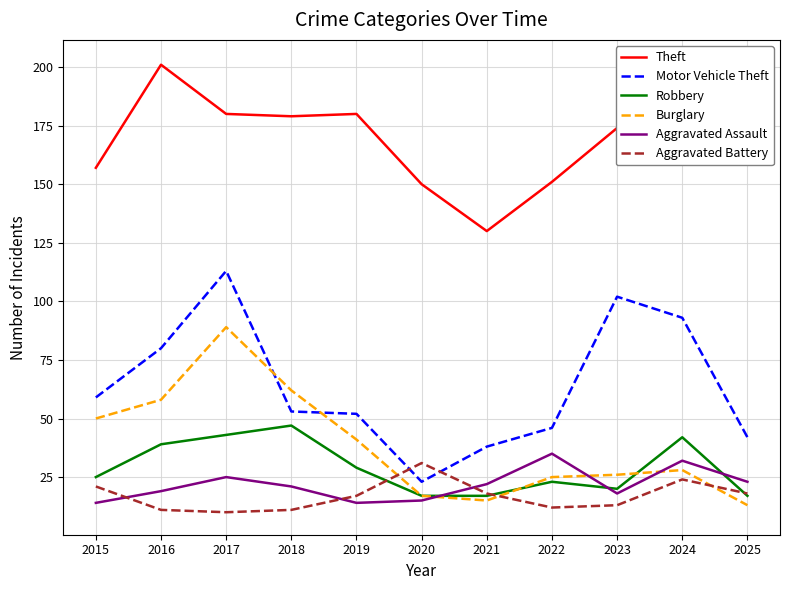

At 2020, list the series in order from largest to smallest.

Theft, Aggravated Battery, Motor Vehicle Theft, Robbery, Burglary, Aggravated Assault